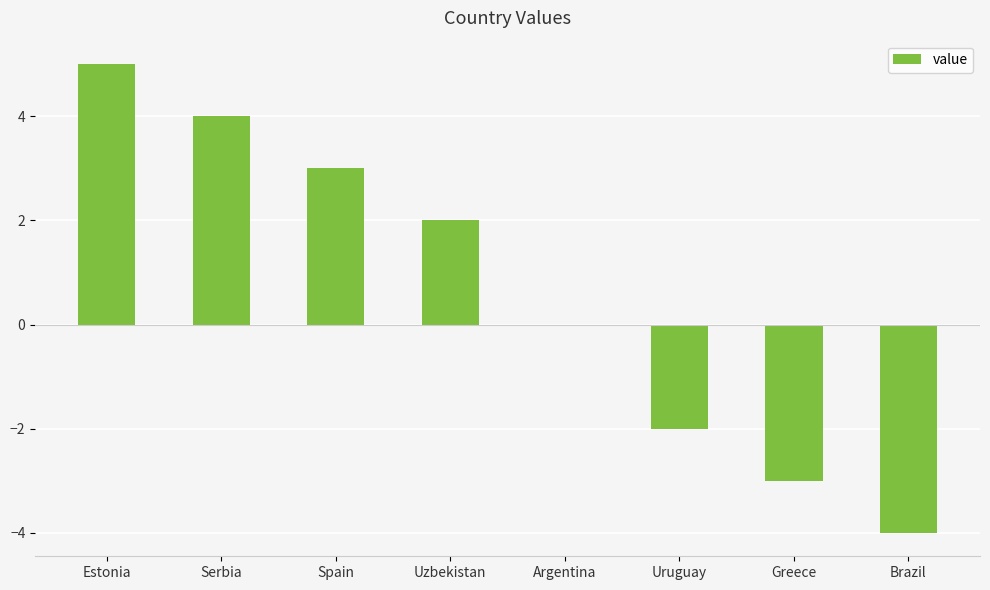

How many series are shown in this chart?

1